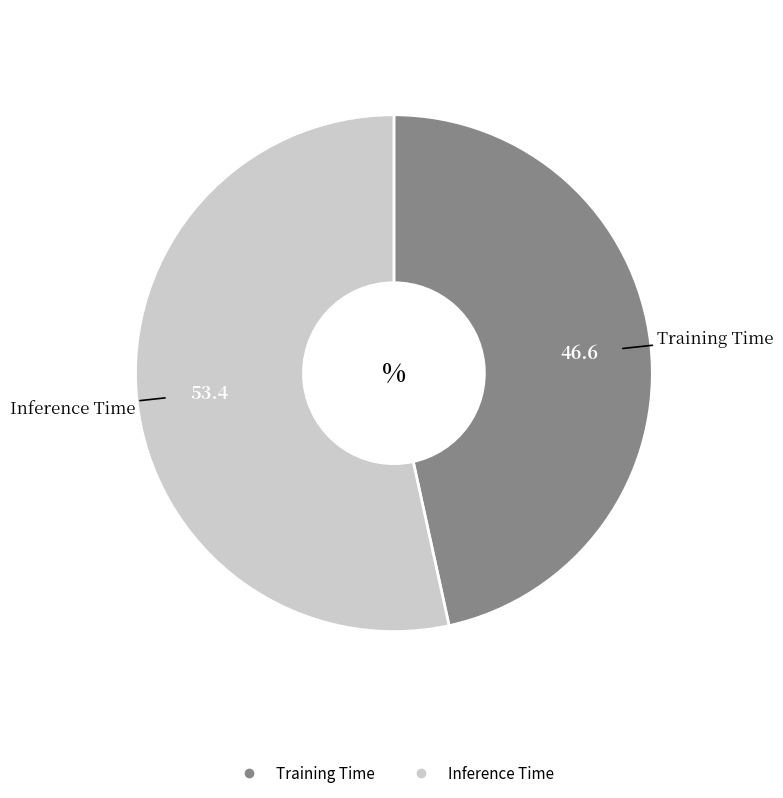

What is the majority slice?

Inference Time